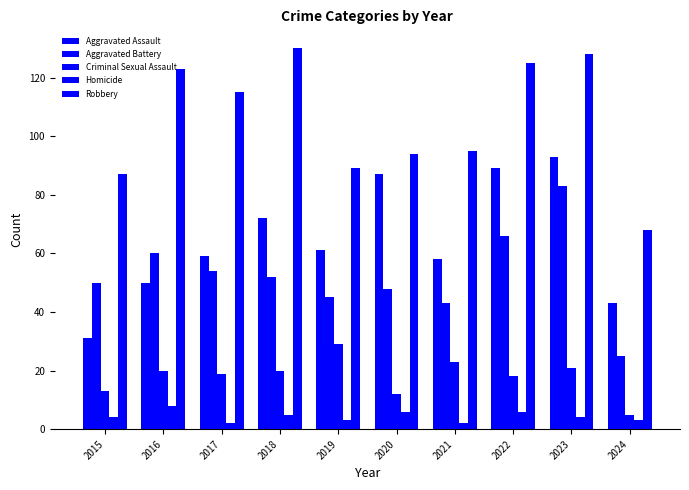

At which category is the sum across all series the highest?

2023